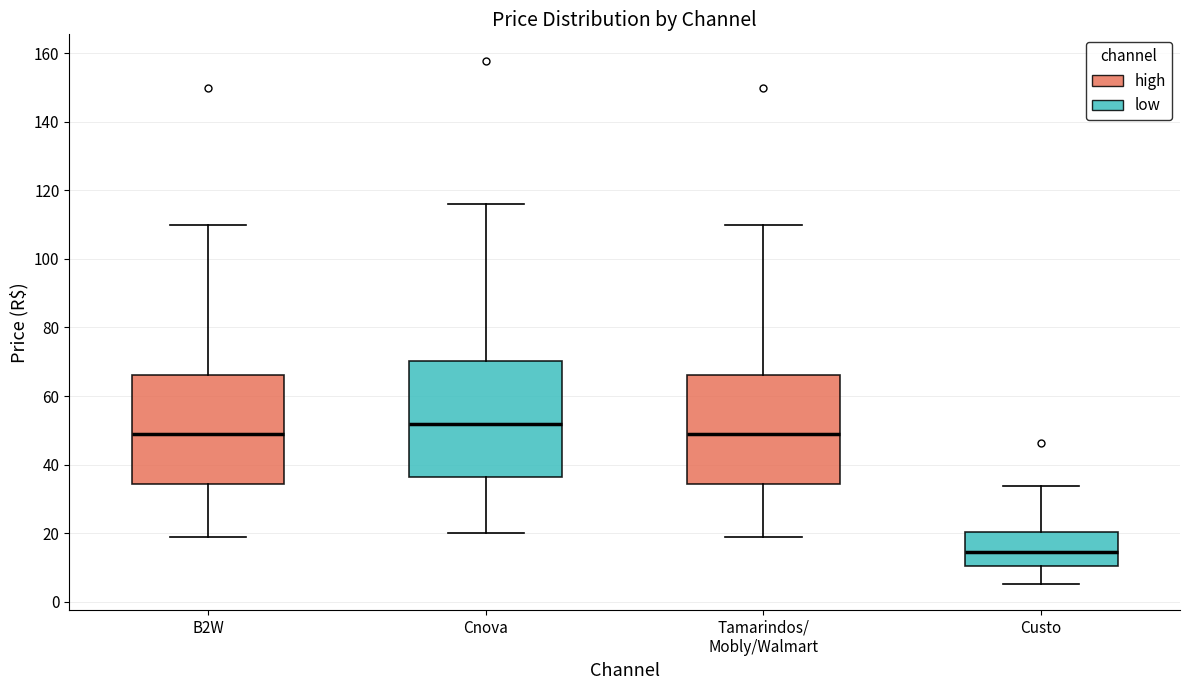

Reading left to right, transcribe this box plot: for each box, give where its median line is, the range the box spans, and where its two whiskers end, as read against the y-axis. The values are not printed on the chart, so give them approximately, as read against the axis.

B2W: median 48, box 34 to 66, whiskers 18 to 110
Cnova: median 52, box 36 to 70, whiskers 20 to 116
Tamarindos/ Mobly/Walmart: median 48, box 34 to 66, whiskers 18 to 110
Custo: median 14, box 10 to 20, whiskers 6 to 34